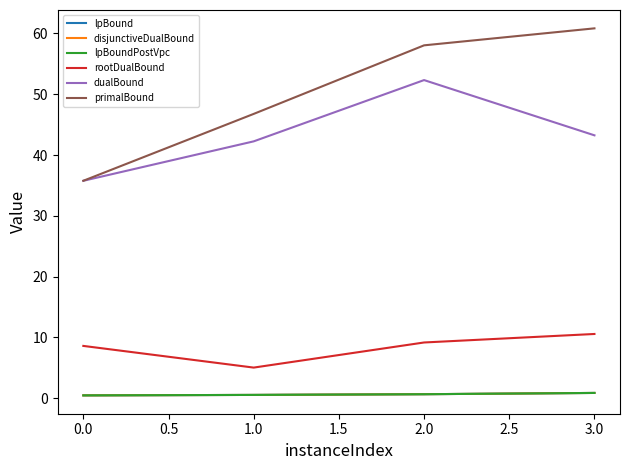

Is it true that primalBound equals 46.8 at 1.0?

True